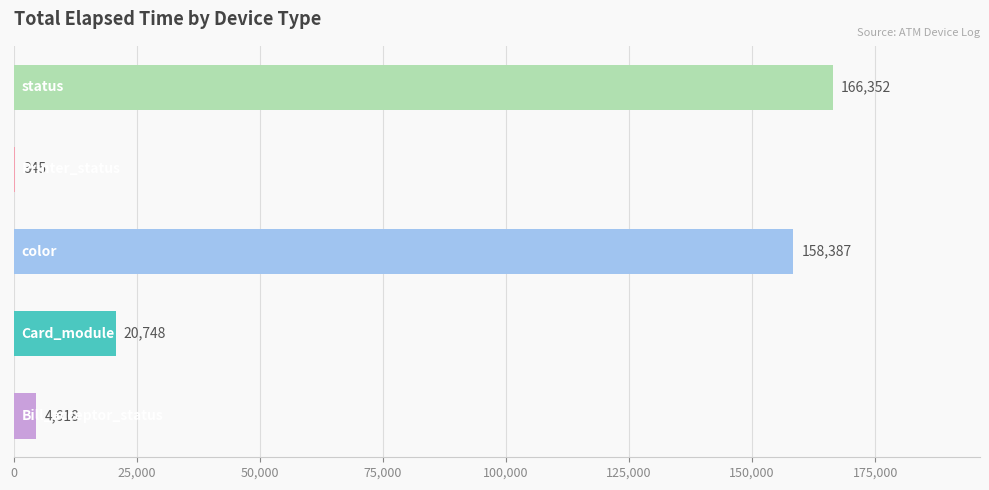

What is the maximum value shown in the chart?

166352